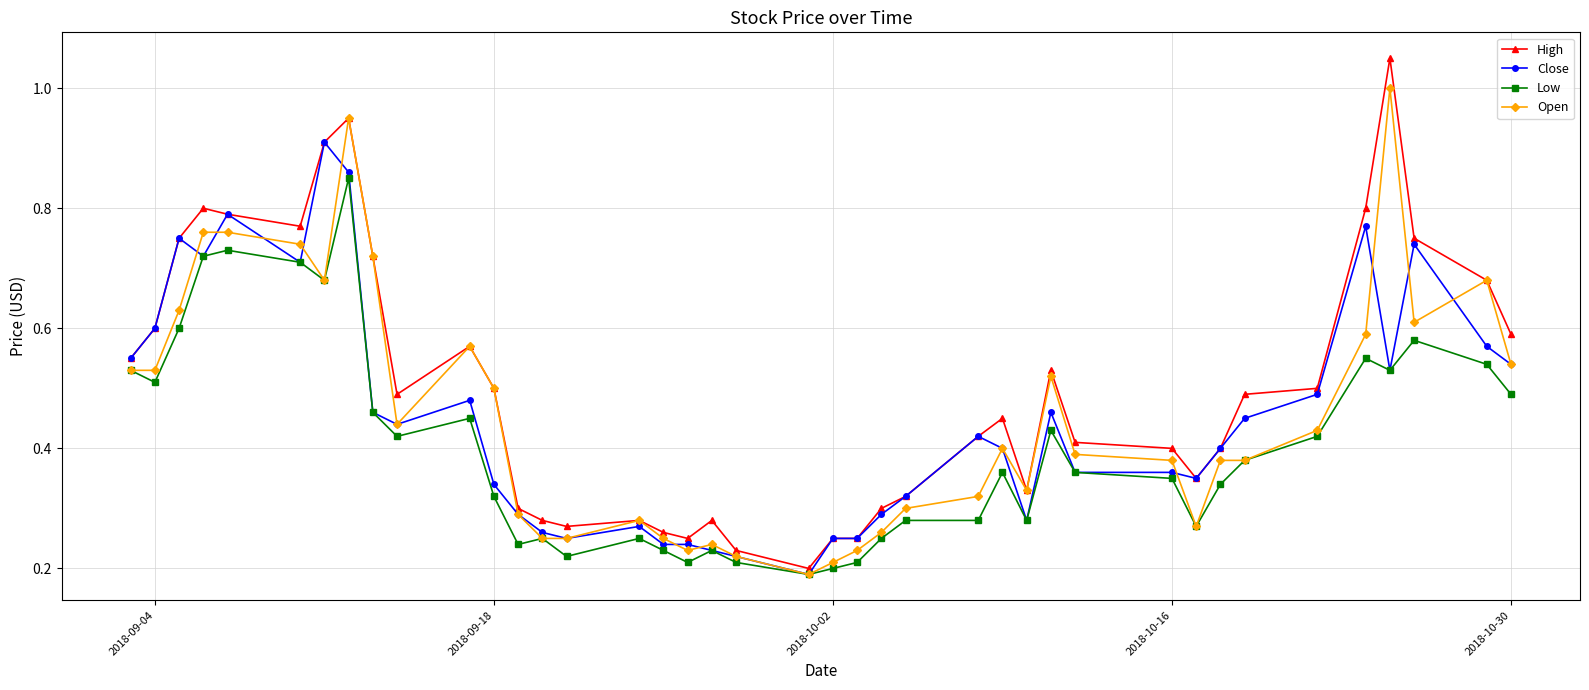

At how many categories does at least one series exceed 0?

40